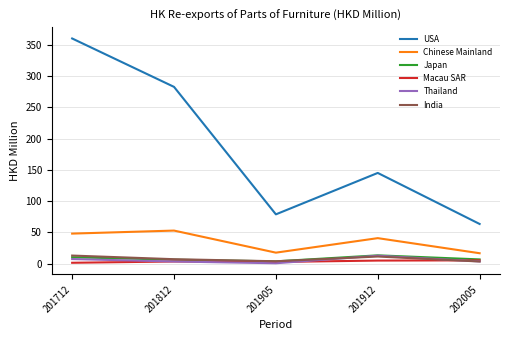

What is the smallest value displayed?

0.5